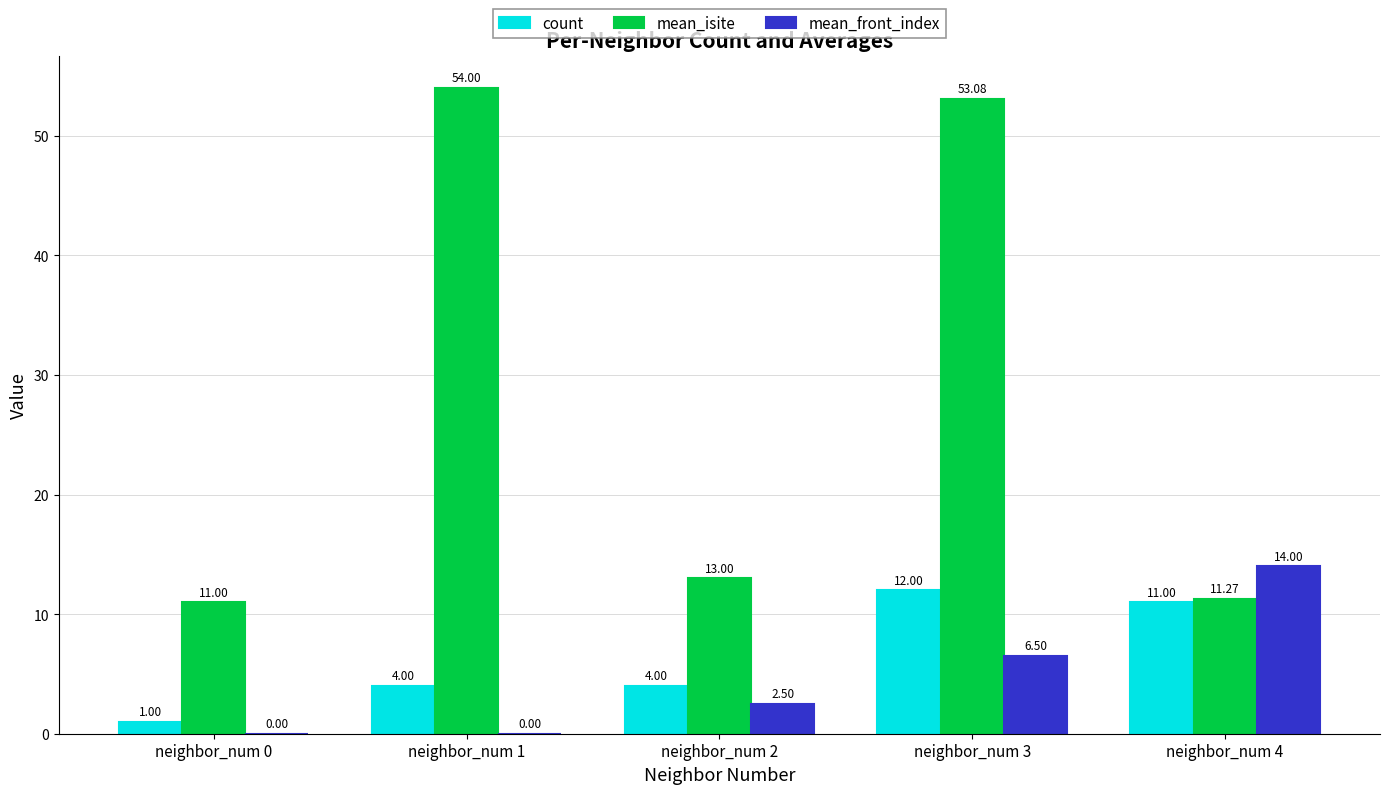

Which series has the largest total across all categories?

mean_isite